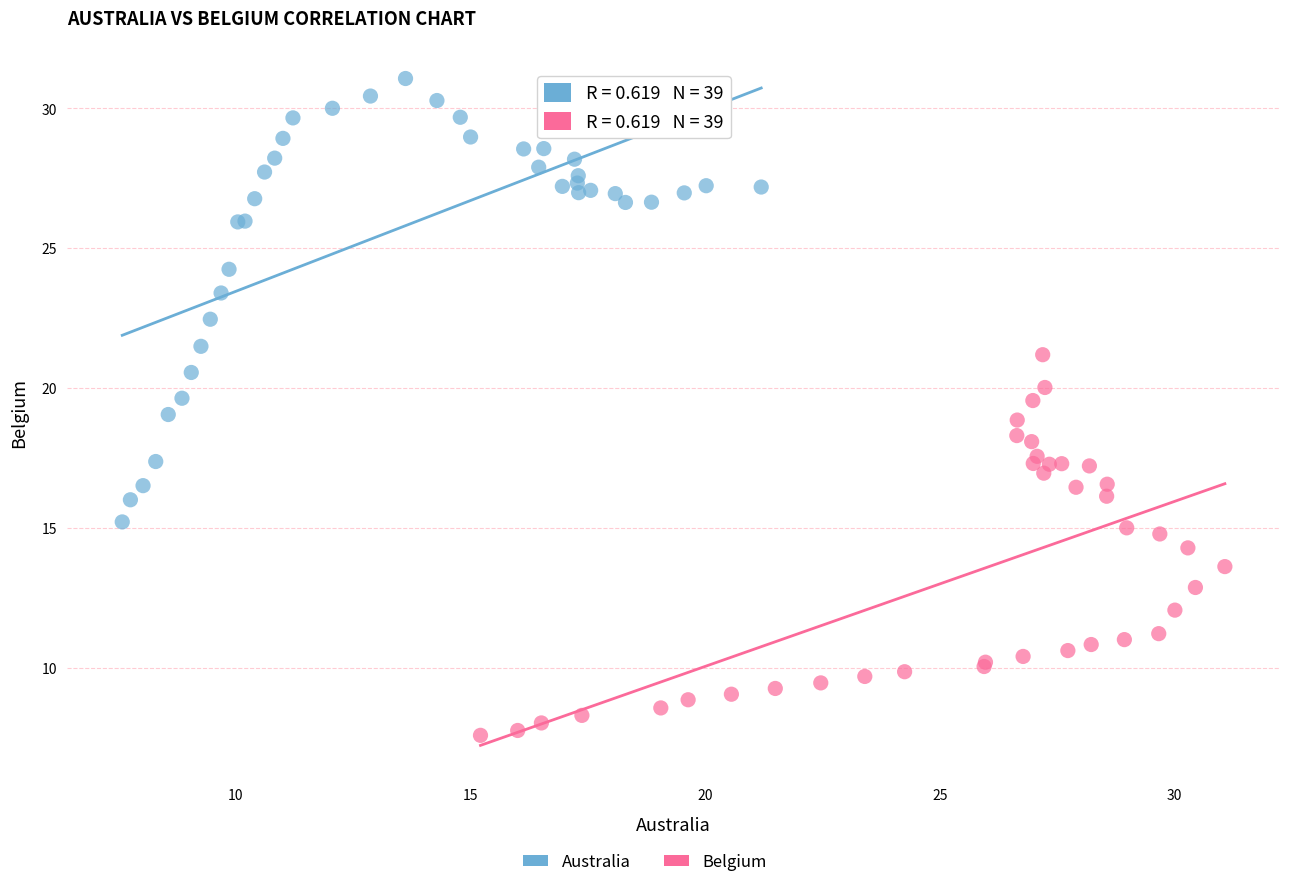

Which series has the largest Y range (max minus min)?

Australia